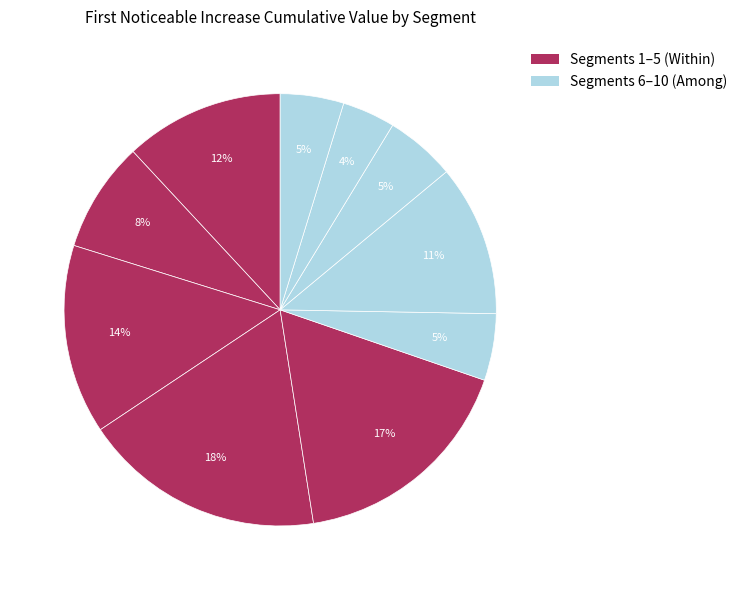

What is the largest slice in the pie chart?

signal segment 4